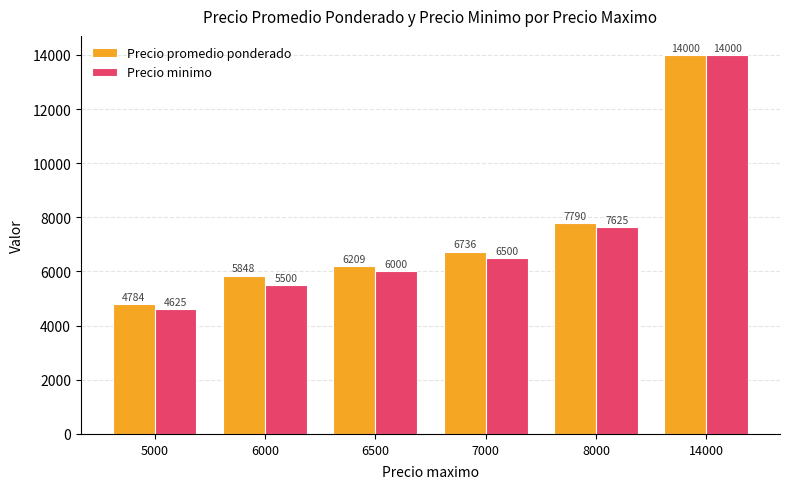

What is the sum of the Precio promedio ponderado values at 6500 and 7000?

12944.7